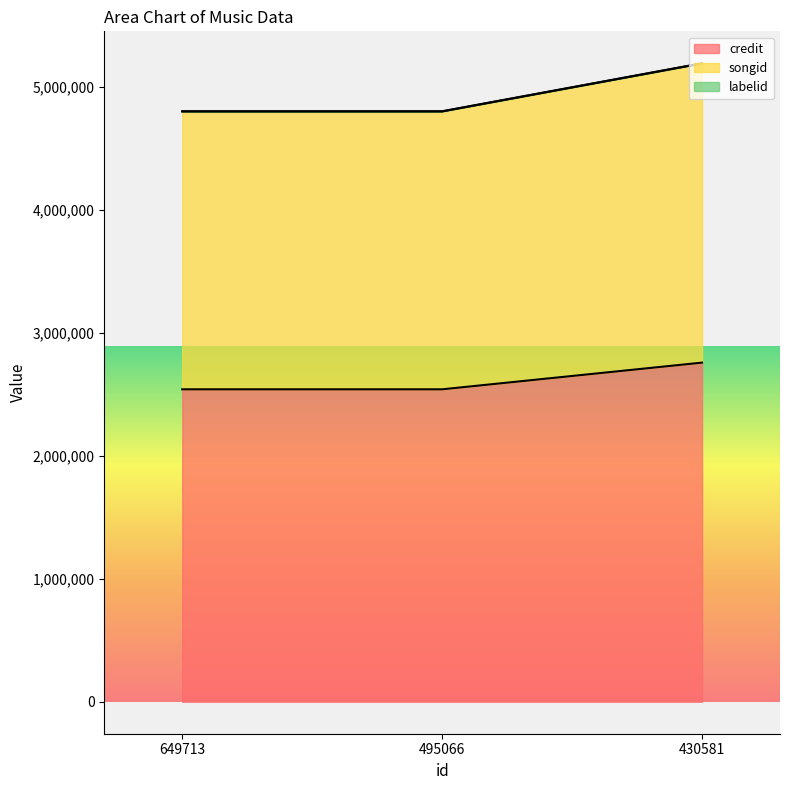

Between 649713 and 495066, which series saw the biggest shift?

credit